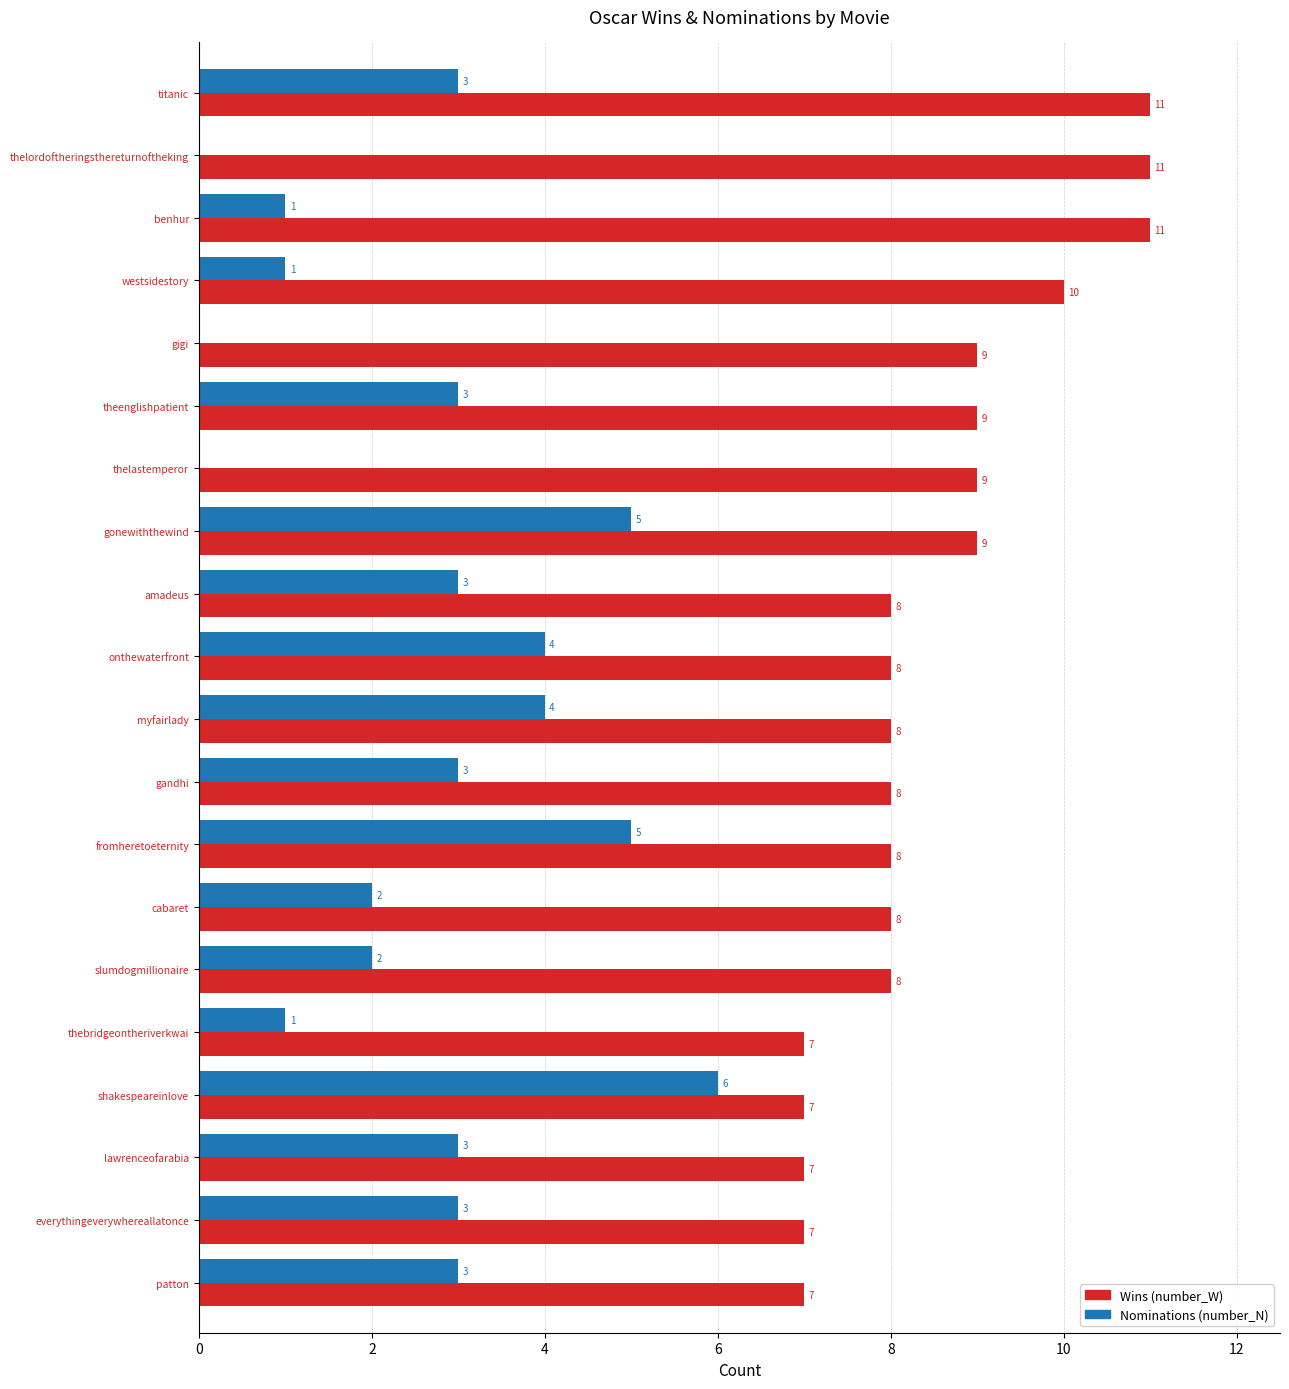

What is the total value across all series at everythingeverywhereallatonce?

10